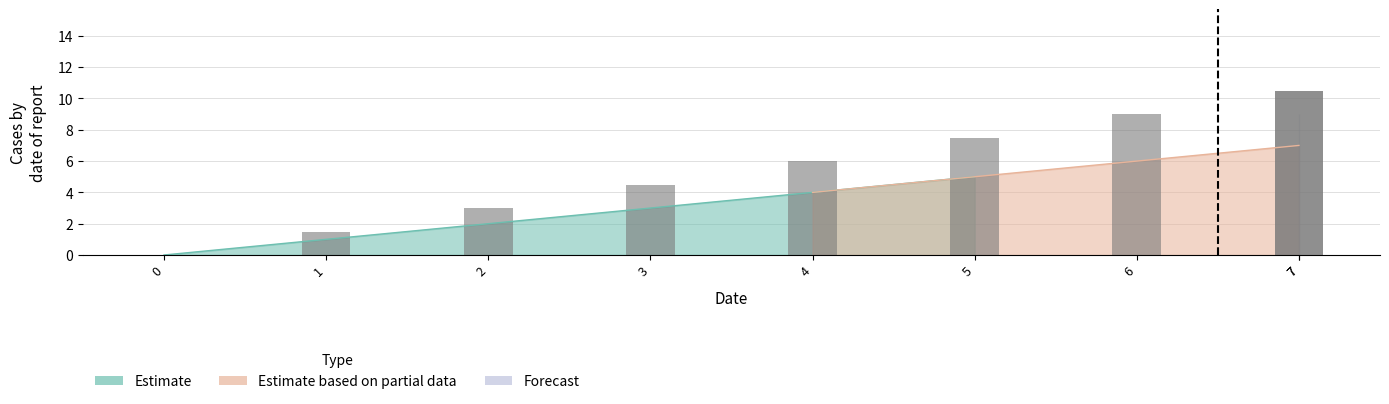

Between 3 and 6, which is larger?

6